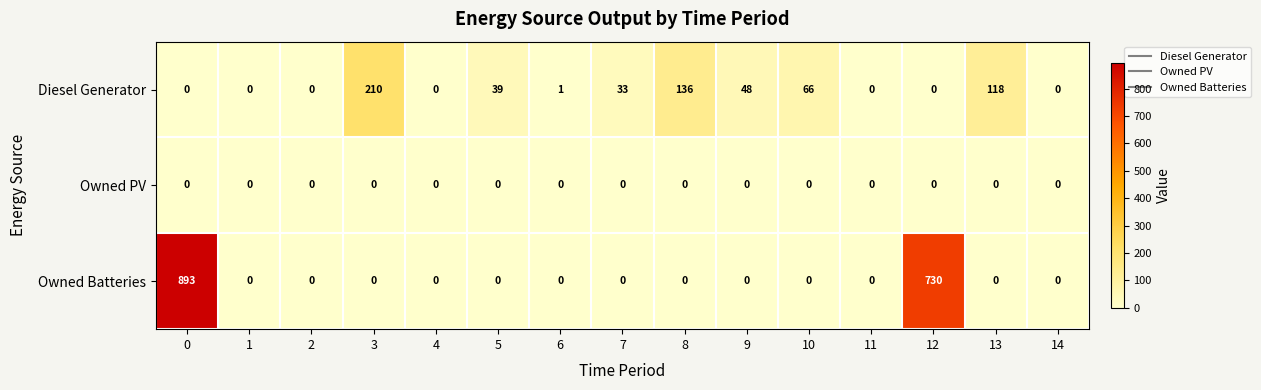

What is the average value of the Diesel Generator series?

43